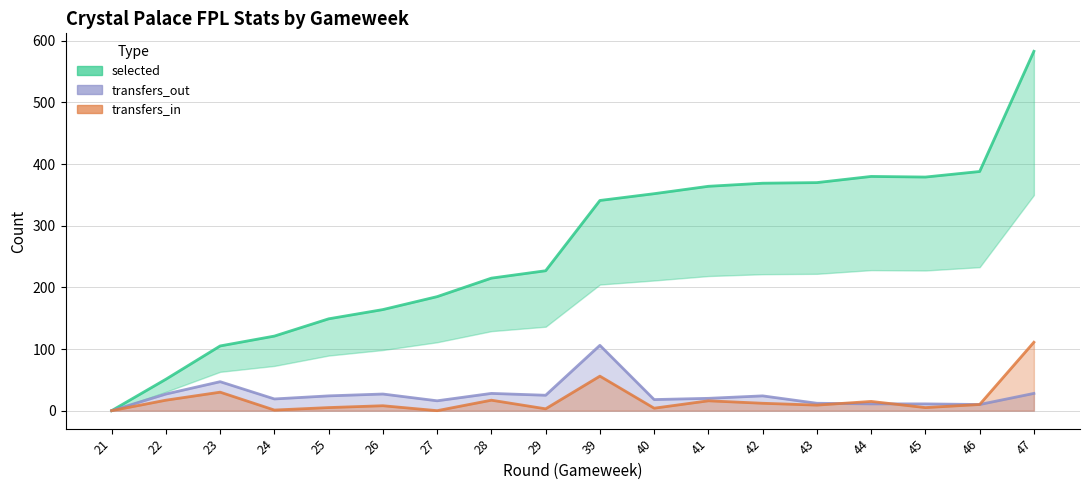

True or false: selected and transfers_in cross at least once.

False